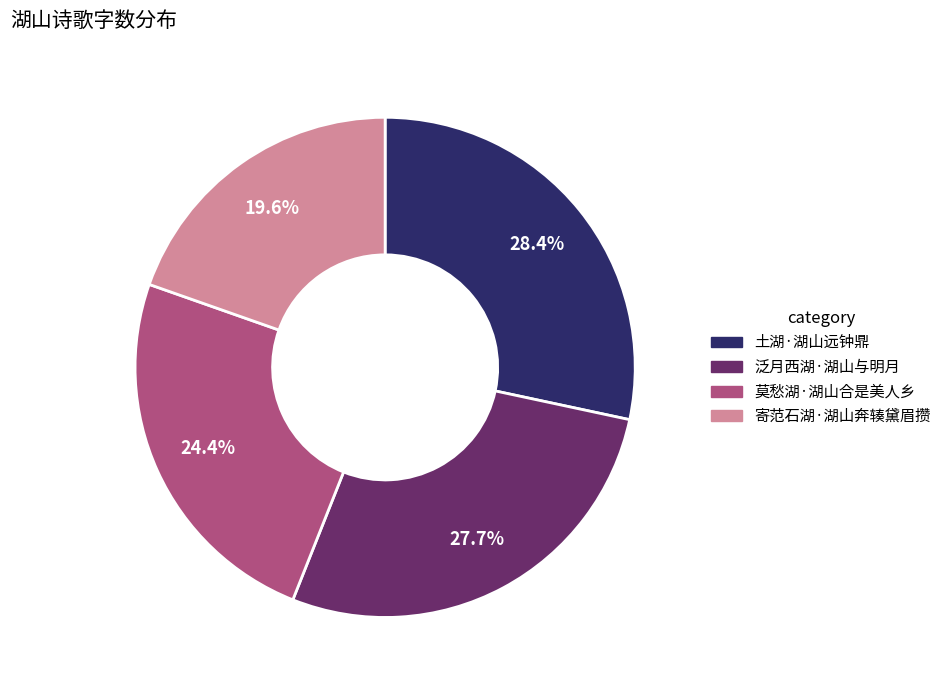

Count the number of slices in the pie.

4